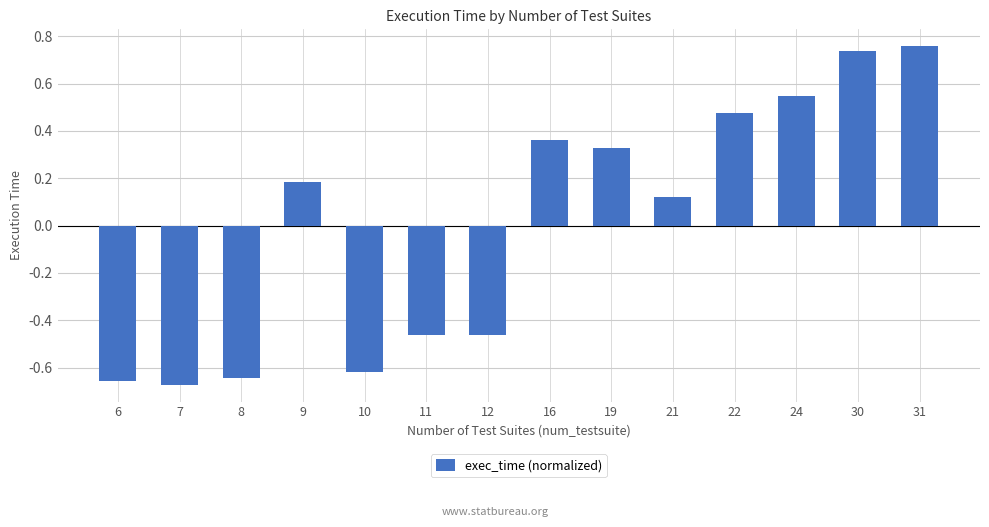

What is the difference between the values at 16 and 7?

1.0